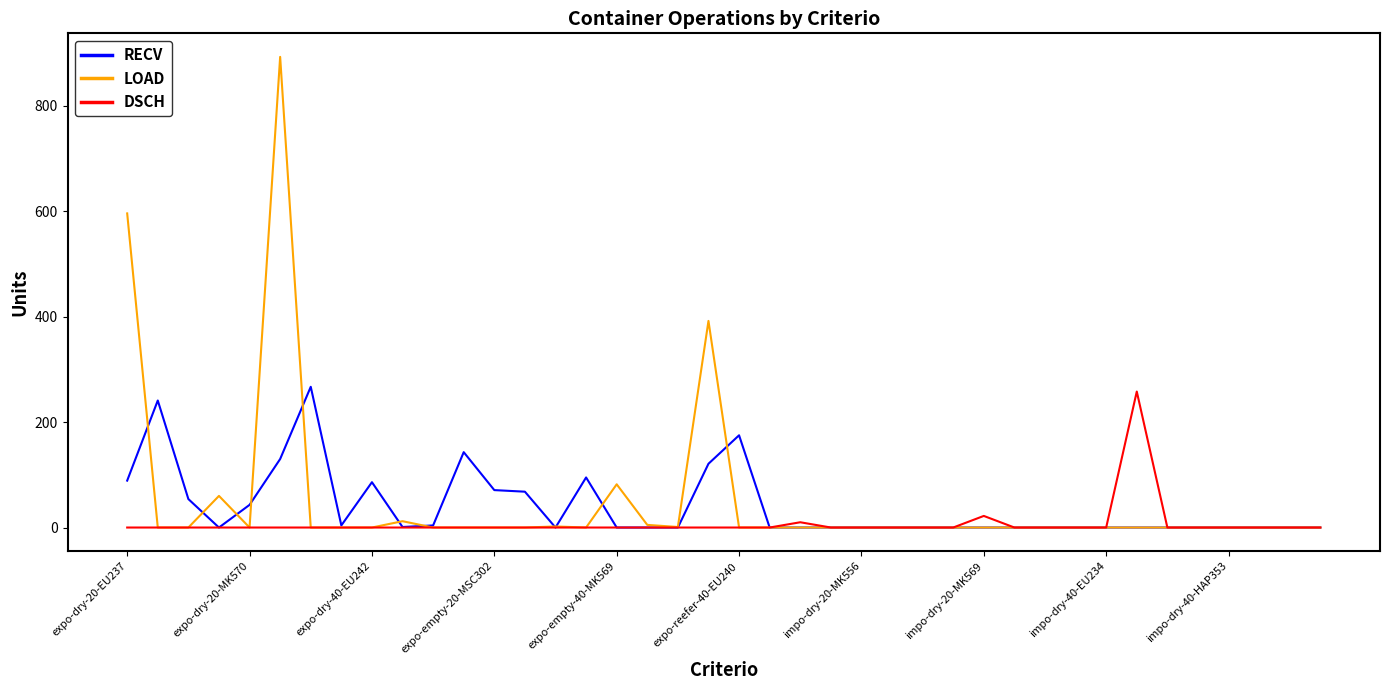

Which series has the largest range (max minus min)?

LOAD